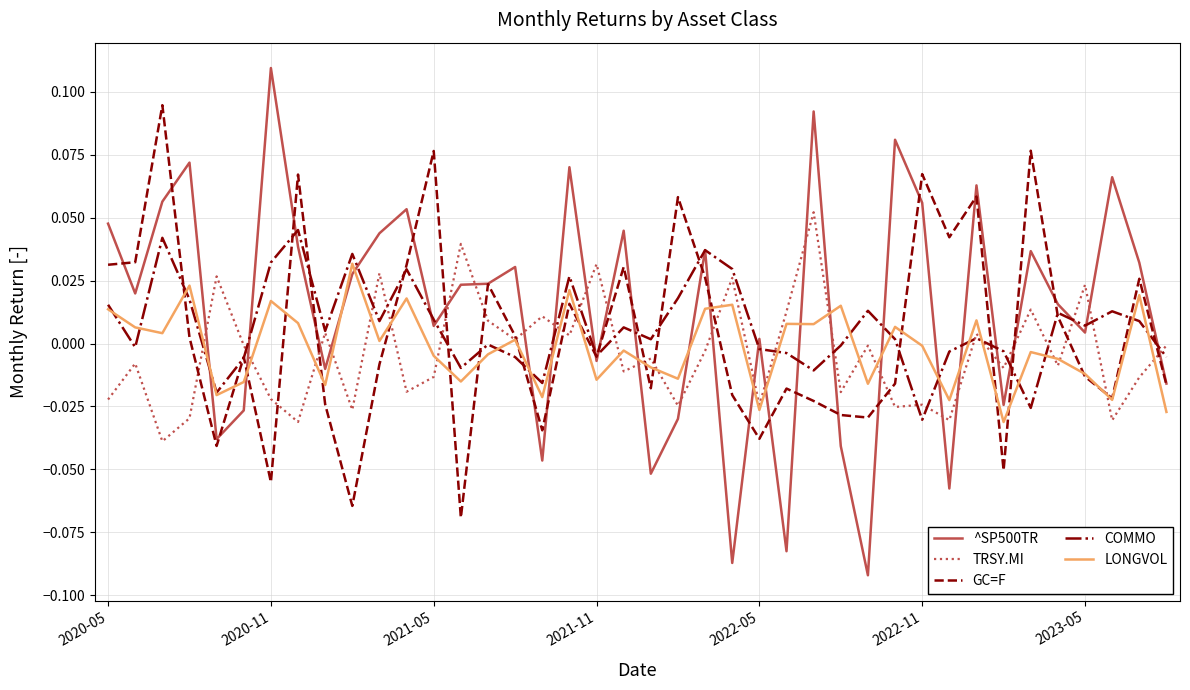

True or false: GC=F has more than 1 interior local peaks.

True